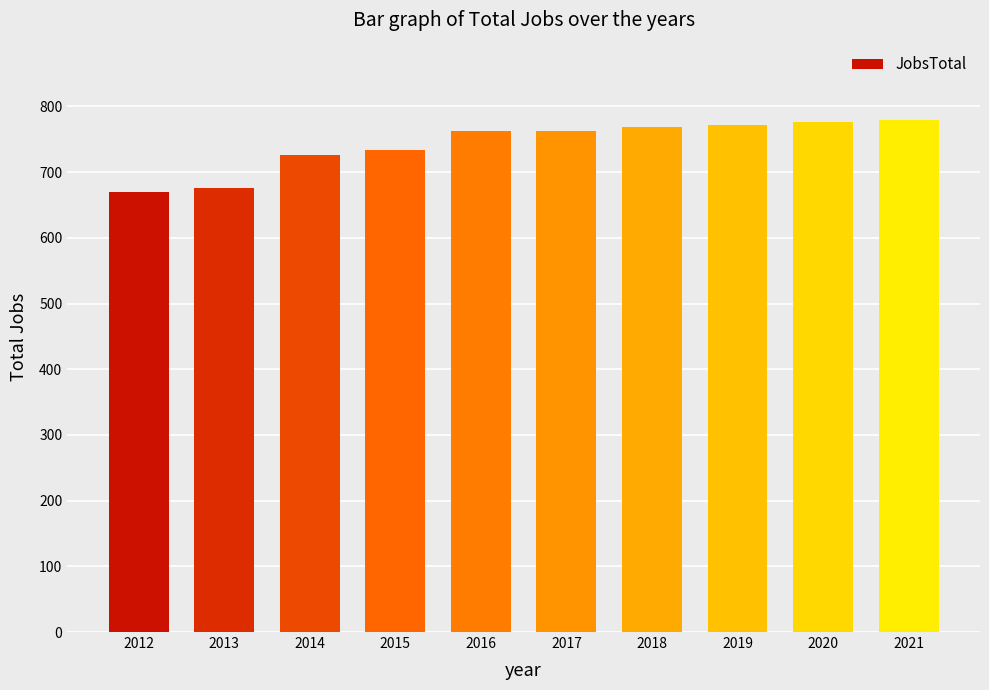

How many data points are less than 763?

5